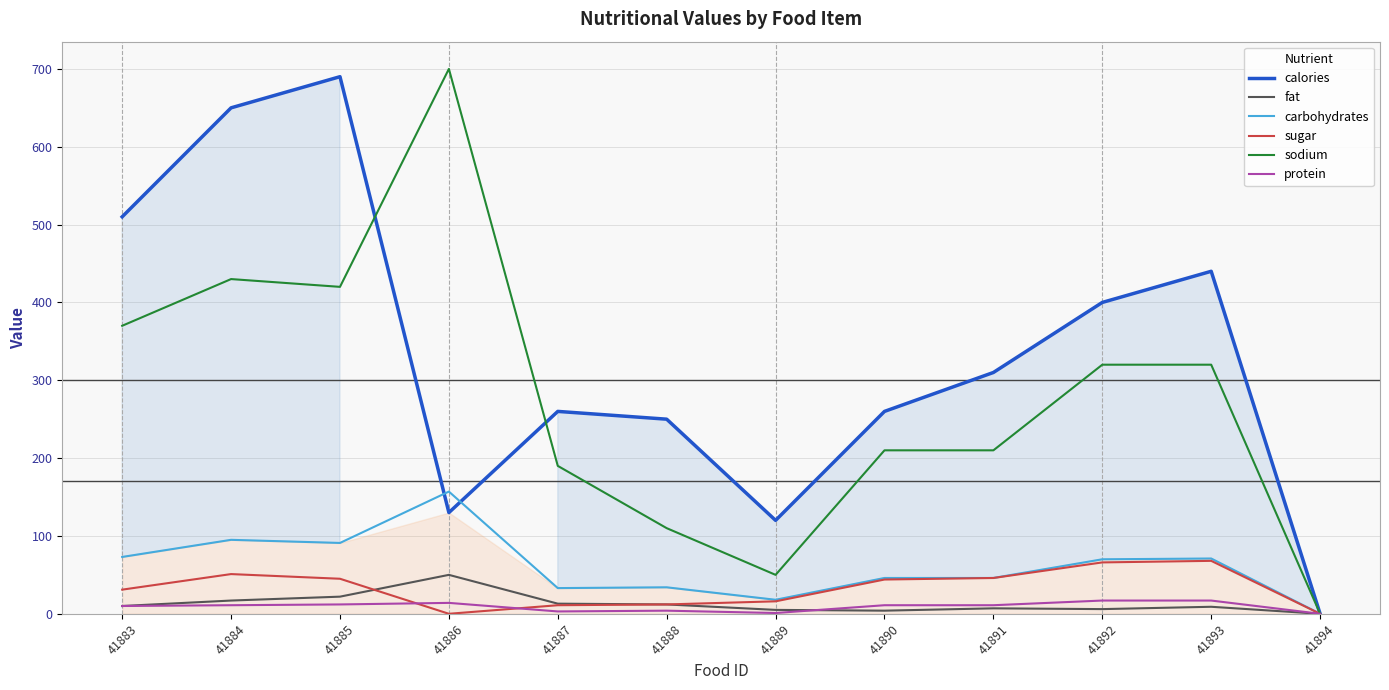

Is this an area chart (filled region under the line)?

No